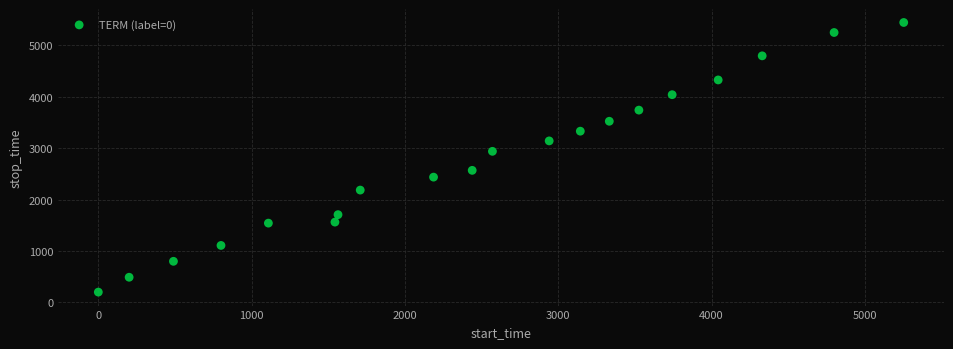

What is the range of Y values (max minus min)?

5246